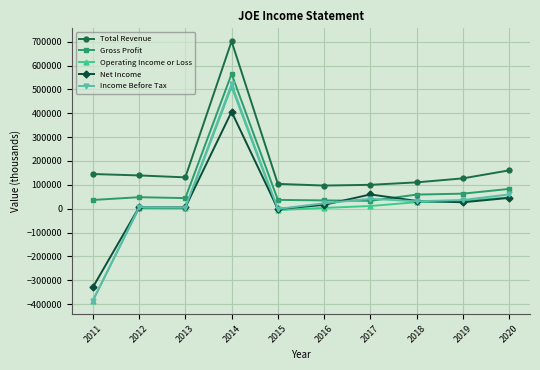

At which label is Total Revenue closest to 399400?

2020